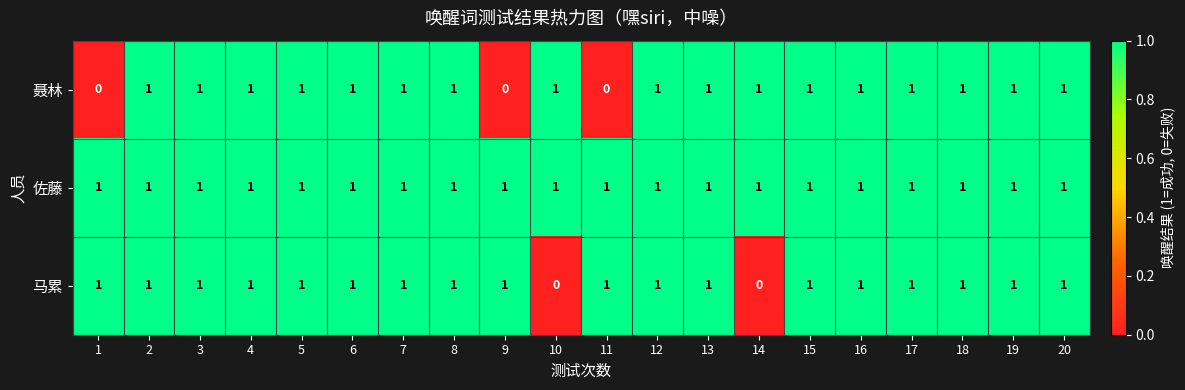

How many data points does each series have?

20